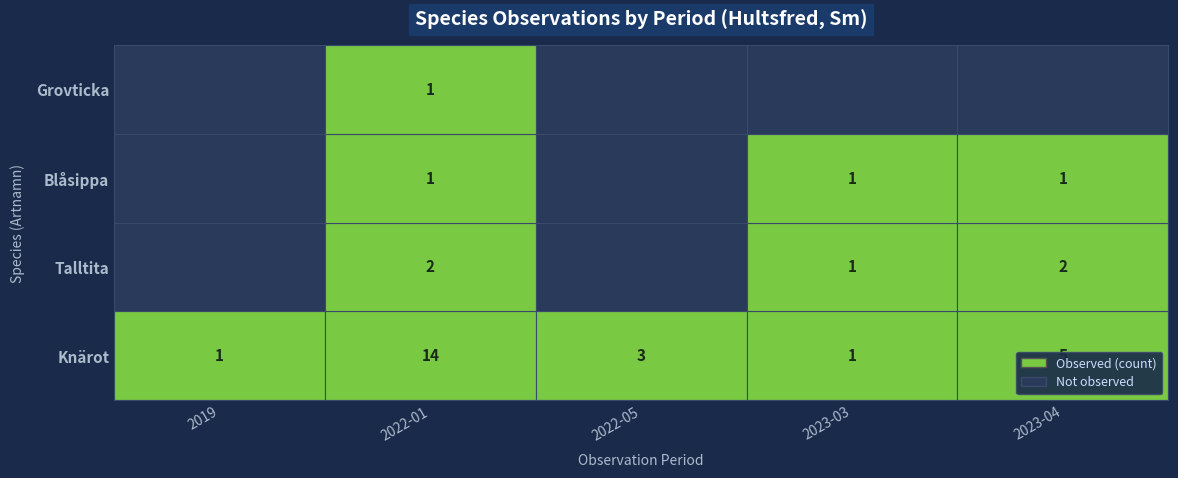

How many categories are shown in the chart?

5